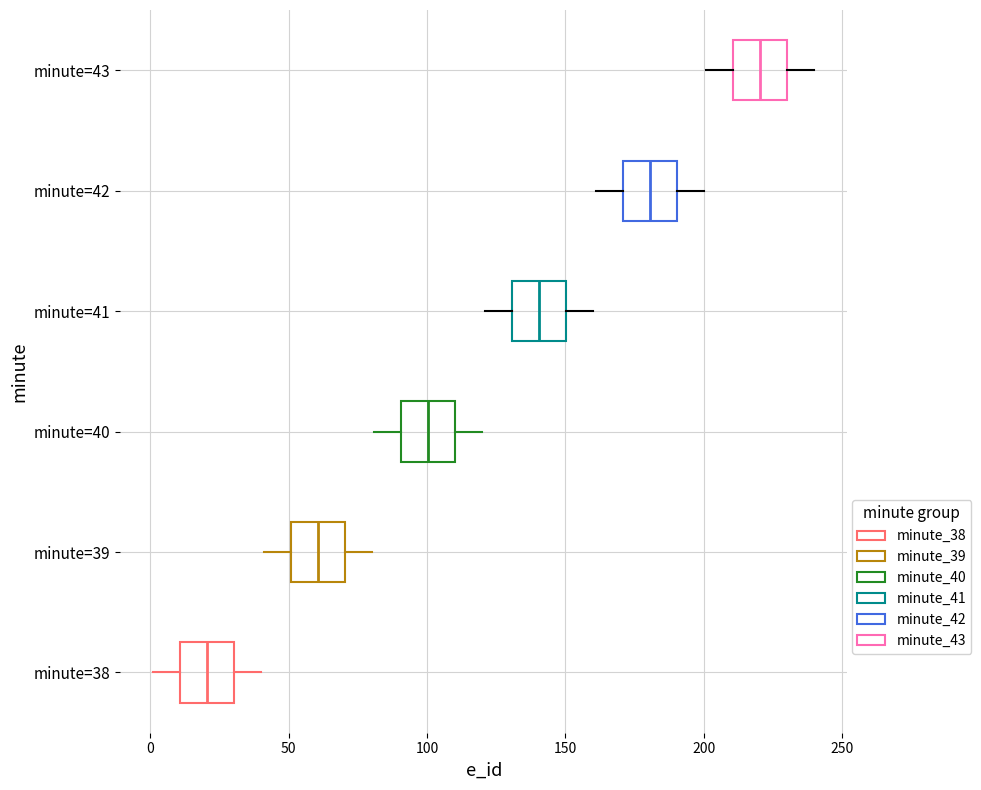

Reading bottom to top, read every box against the x-axis: the position of its median line, the range the box covers, and the ends of its whiskers. The values are not printed on the chart, so give them approximately, as read against the axis.

minute=38: median 20, box 10 to 30, whiskers 0 to 40
minute=39: median 60, box 50 to 70, whiskers 40 to 80
minute=40: median 100, box 90 to 110, whiskers 80 to 120
minute=41: median 140, box 130 to 150, whiskers 120 to 160
minute=42: median 180, box 170 to 190, whiskers 160 to 200
minute=43: median 220, box 210 to 230, whiskers 200 to 240